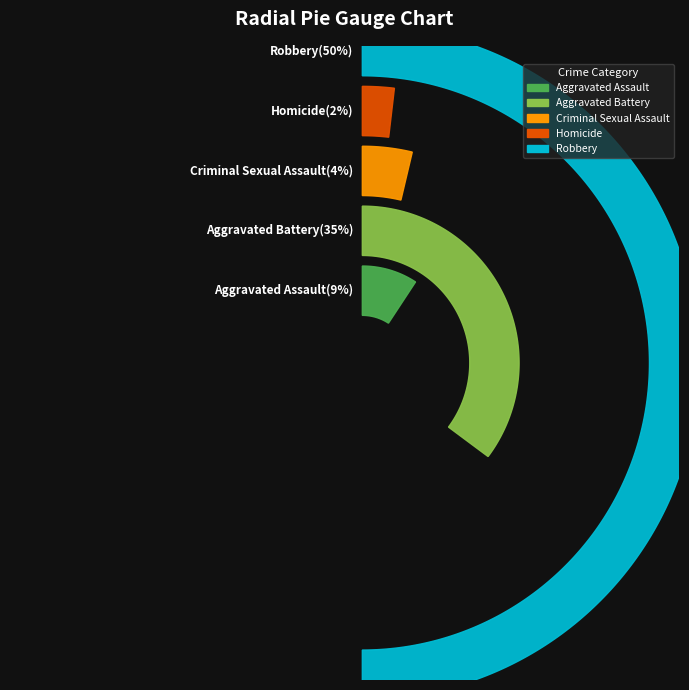

Which category has the smallest portion of the pie?

Homicide